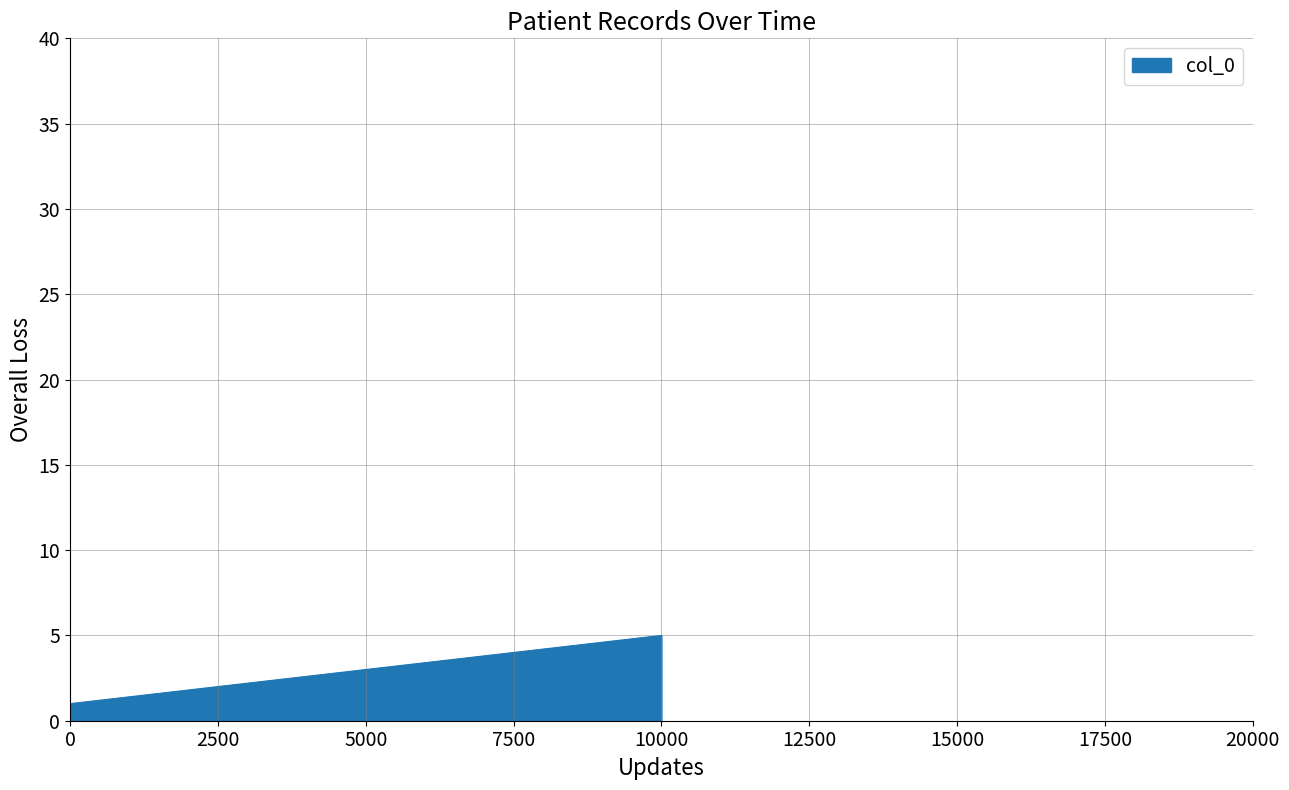

Count the number of data series in this chart.

1